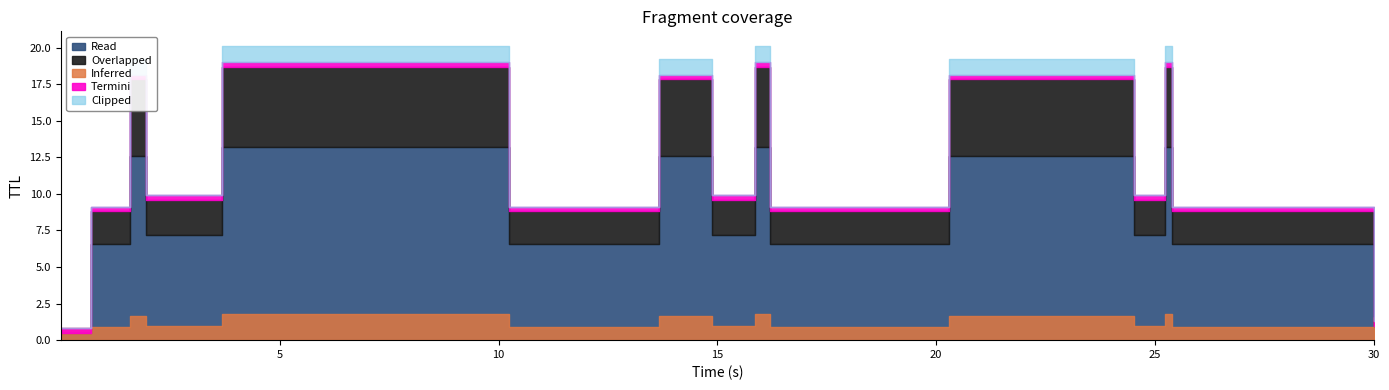

The value of ttl at ttl is 11.0. True or false?

True